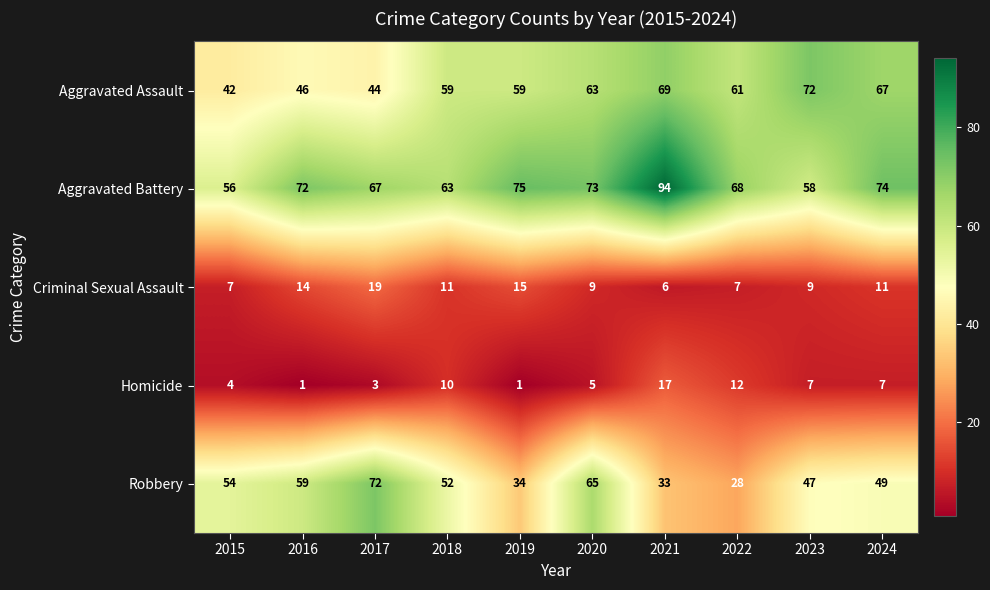

Between 2015 and 2023, which series saw the biggest shift?

Aggravated Assault